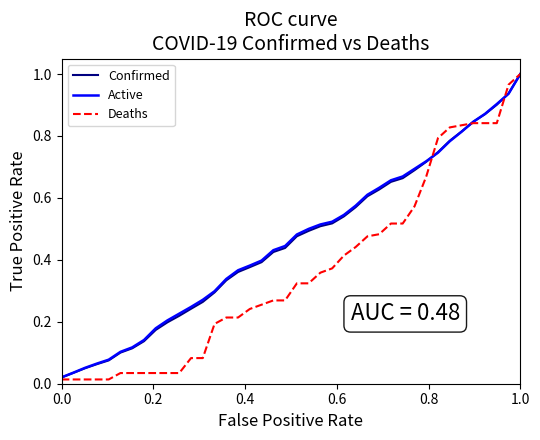

What are all the series names shown in the legend?

Confirmed, Active, Deaths